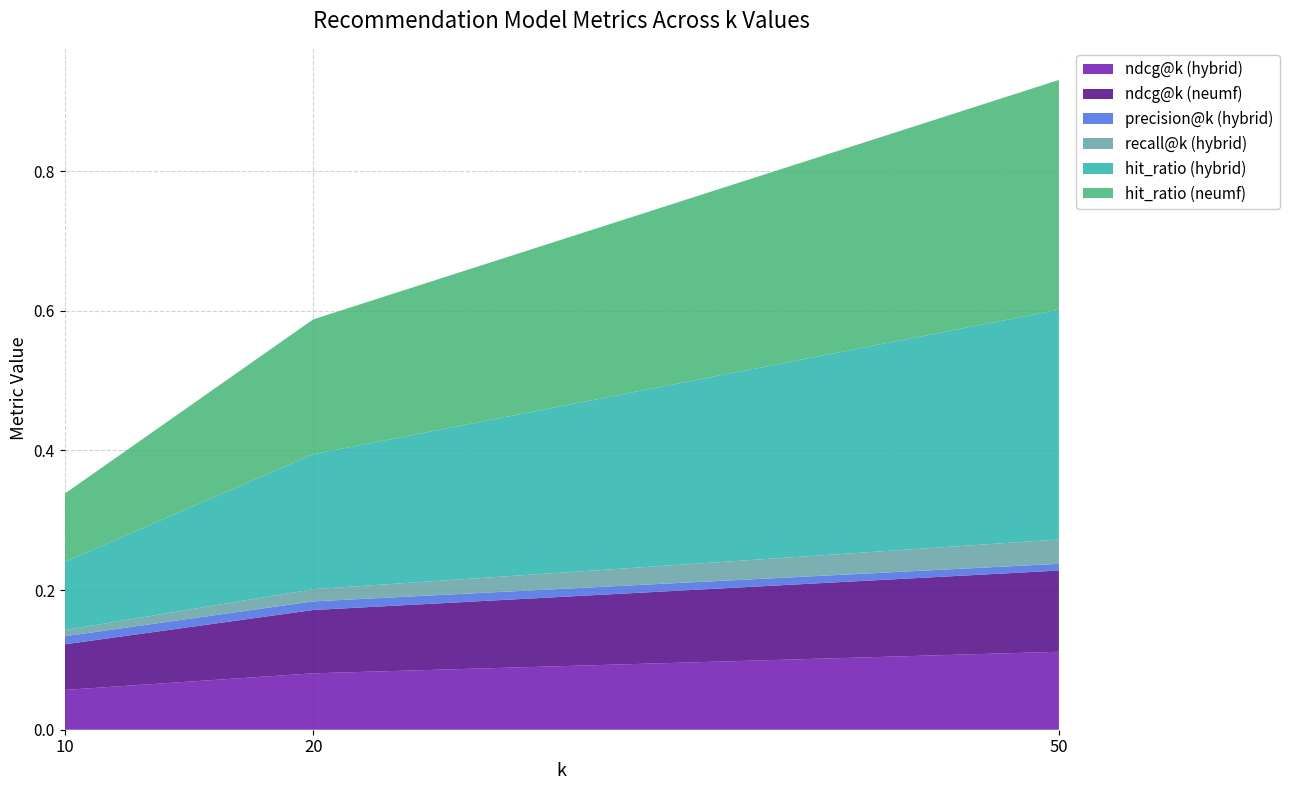

Reading left to right, extract all data points from this chart.

ndcg@k (hybrid): 10=0.1	20=0.1	50=0.1
ndcg@k (neumf): 10=0.1	20=0.1	50=0.1
precision@k (hybrid): 10=0.0	20=0.0	50=0.0
recall@k (hybrid): 10=0.0	20=0.0	50=0.0
hit_ratio (hybrid): 10=0.1	20=0.2	50=0.3
hit_ratio (neumf): 10=0.1	20=0.2	50=0.3